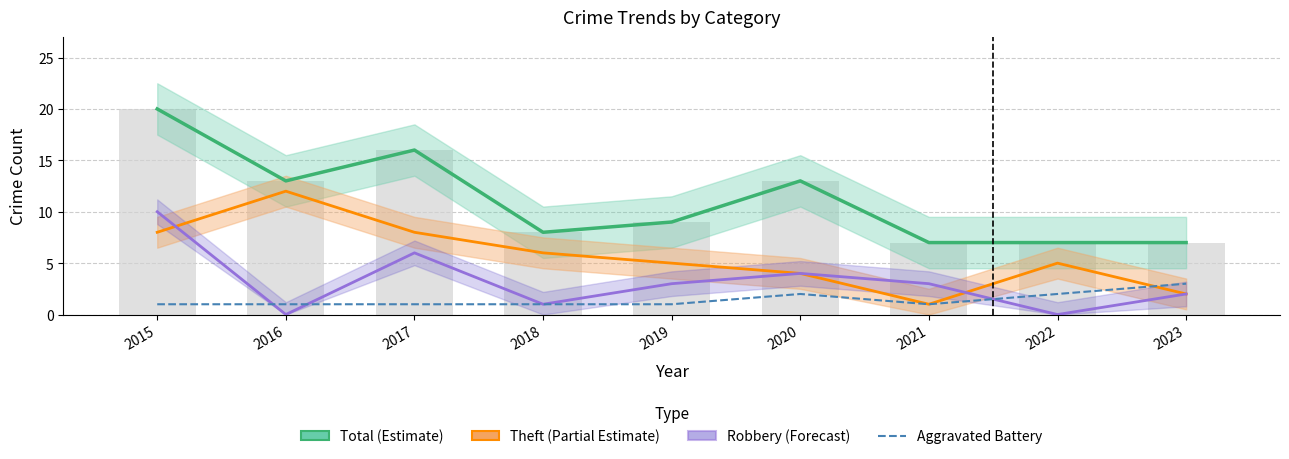

How many series are shown in this chart?

4